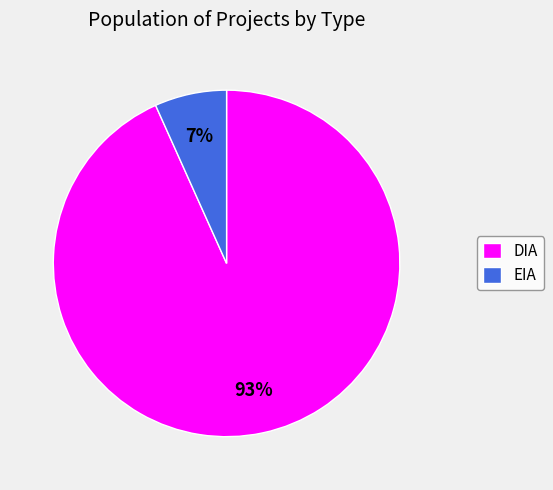

What is the ratio of the value at EIA to the value at DIA?

0.1